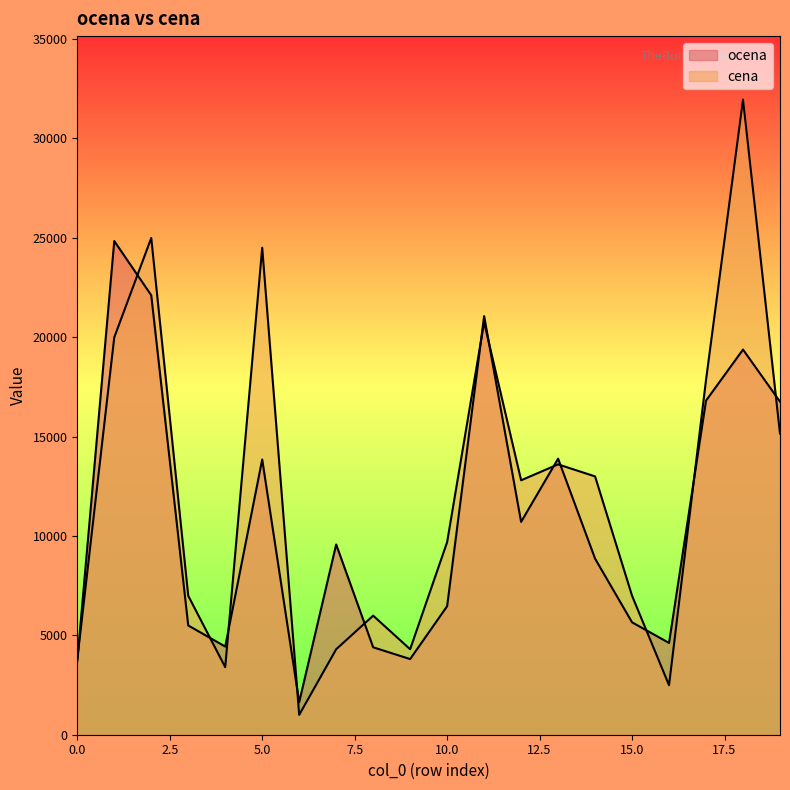

Count the number of categories in the chart.

20